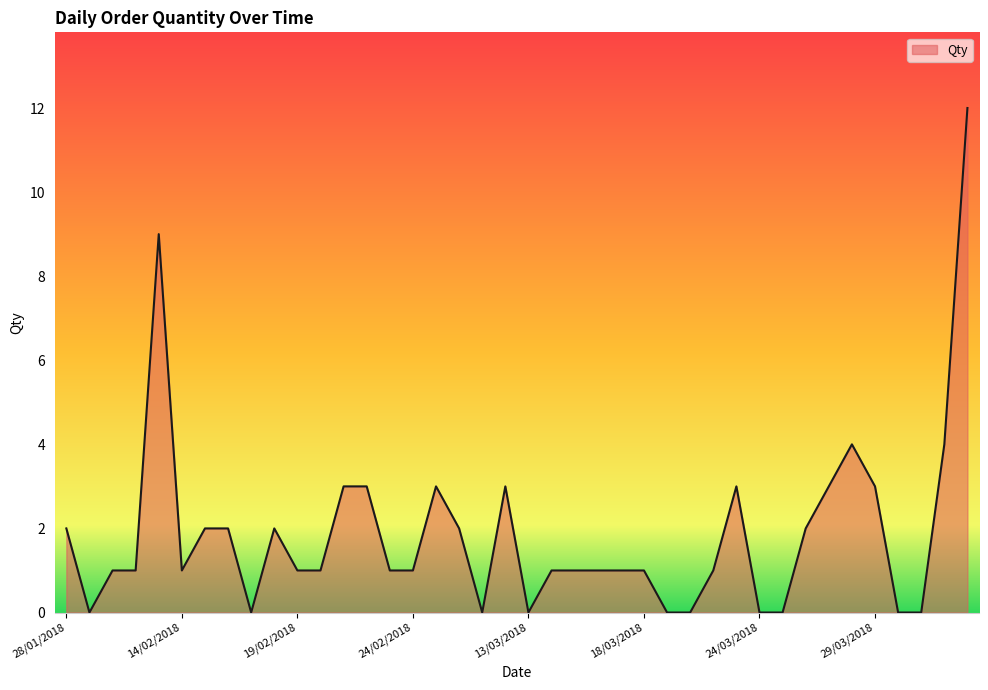

Reading right to left, extract all data points from this chart.

12	4	0	0	3	4	3	2	0	0	3	1	0	0	1	1	1	1	1	0	3	0	2	3	1	1	3	3	1	1	2	0	2	2	1	9	1	1	0	2